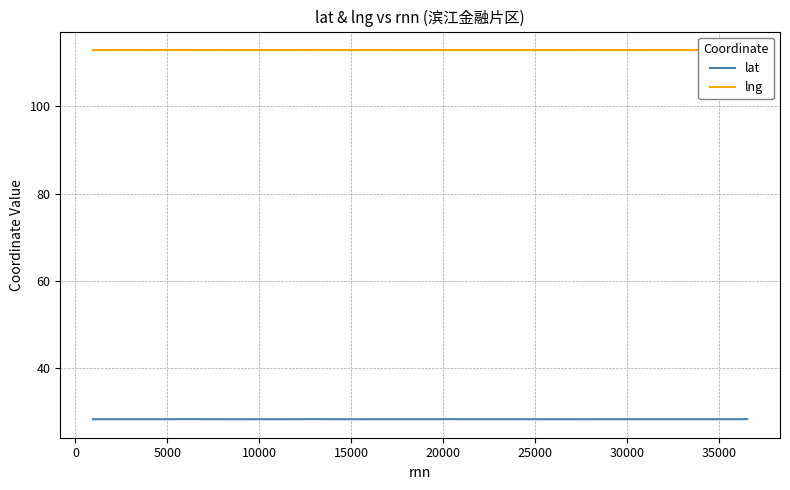

What is the maximum value shown in the chart?

113.0